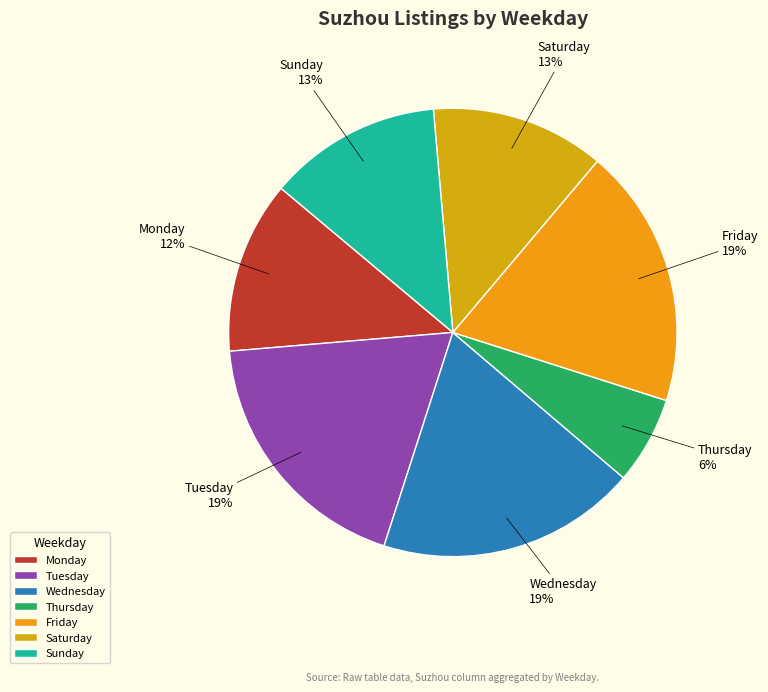

Which slice is the smallest?

Thursday